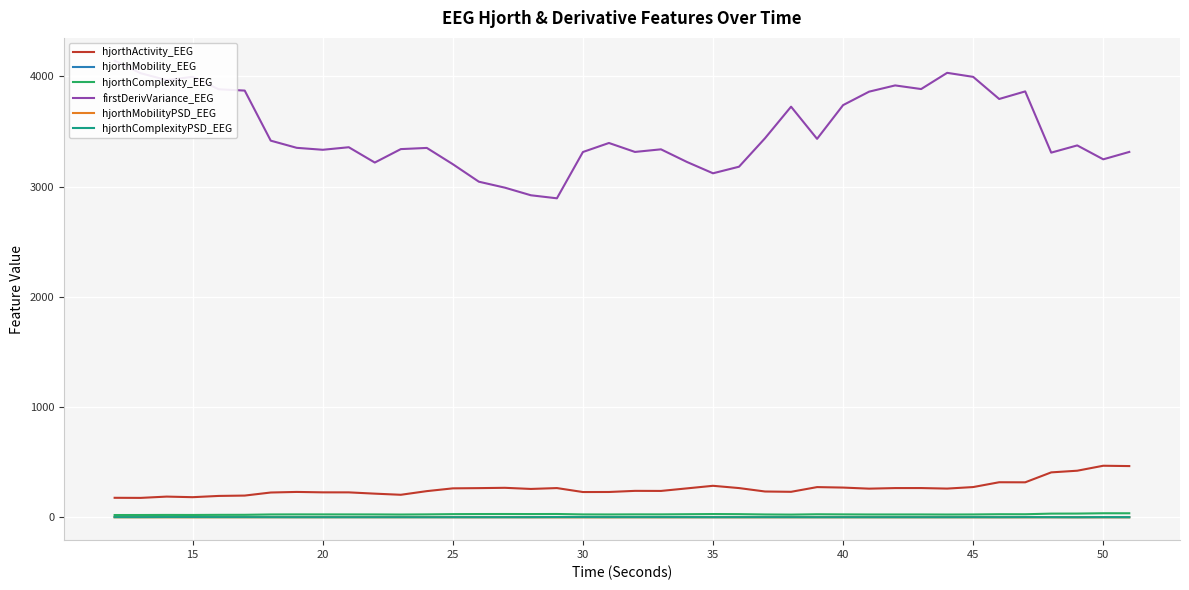

True or false: hjorthComplexity_EEG and hjorthActivity_EEG cross at least once.

False